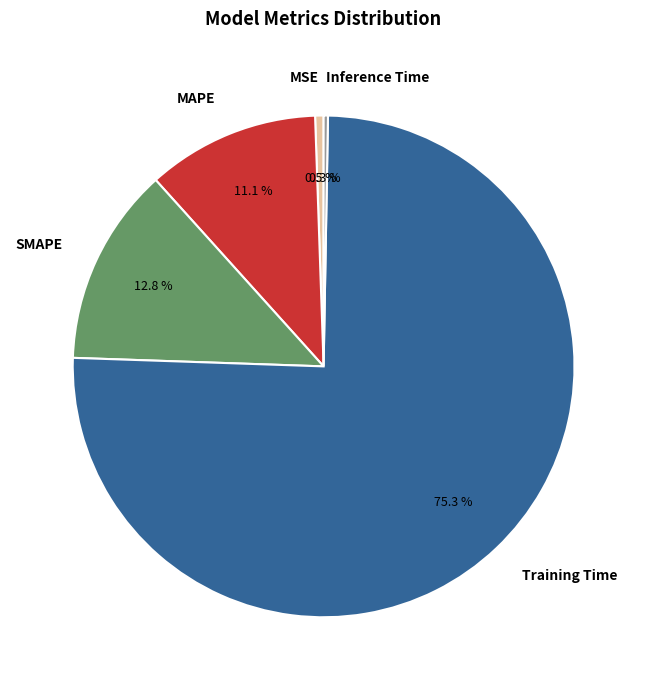

Which slice is the largest?

Training Time